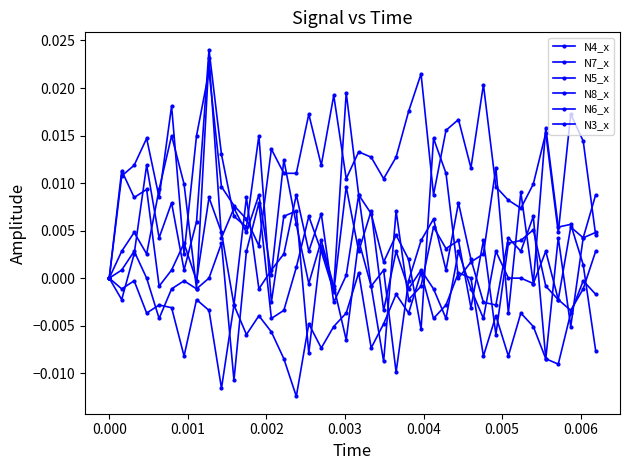

How many data points does each series have?

40